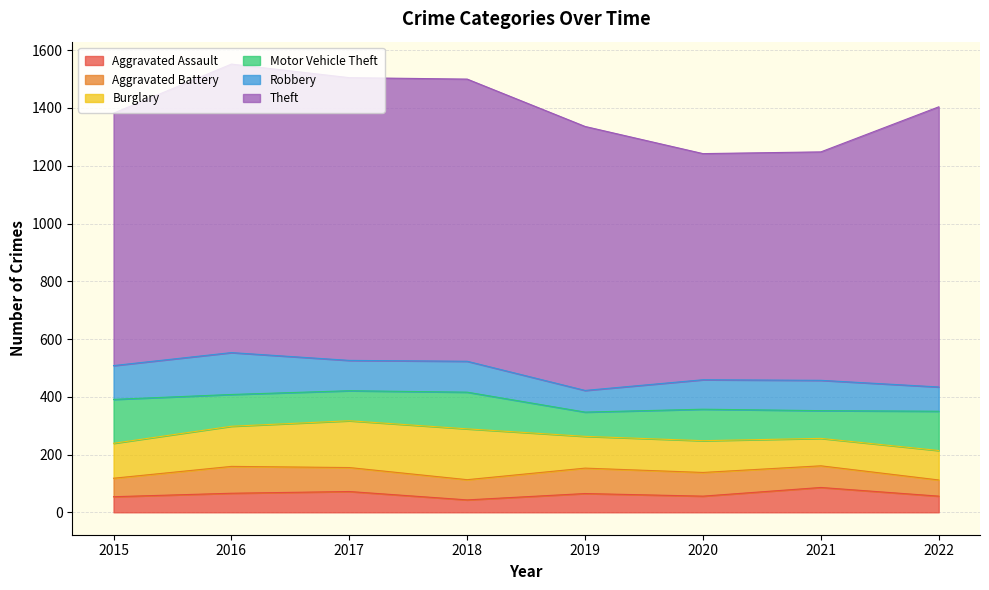

What is the lowest value of the Robbery series?

75